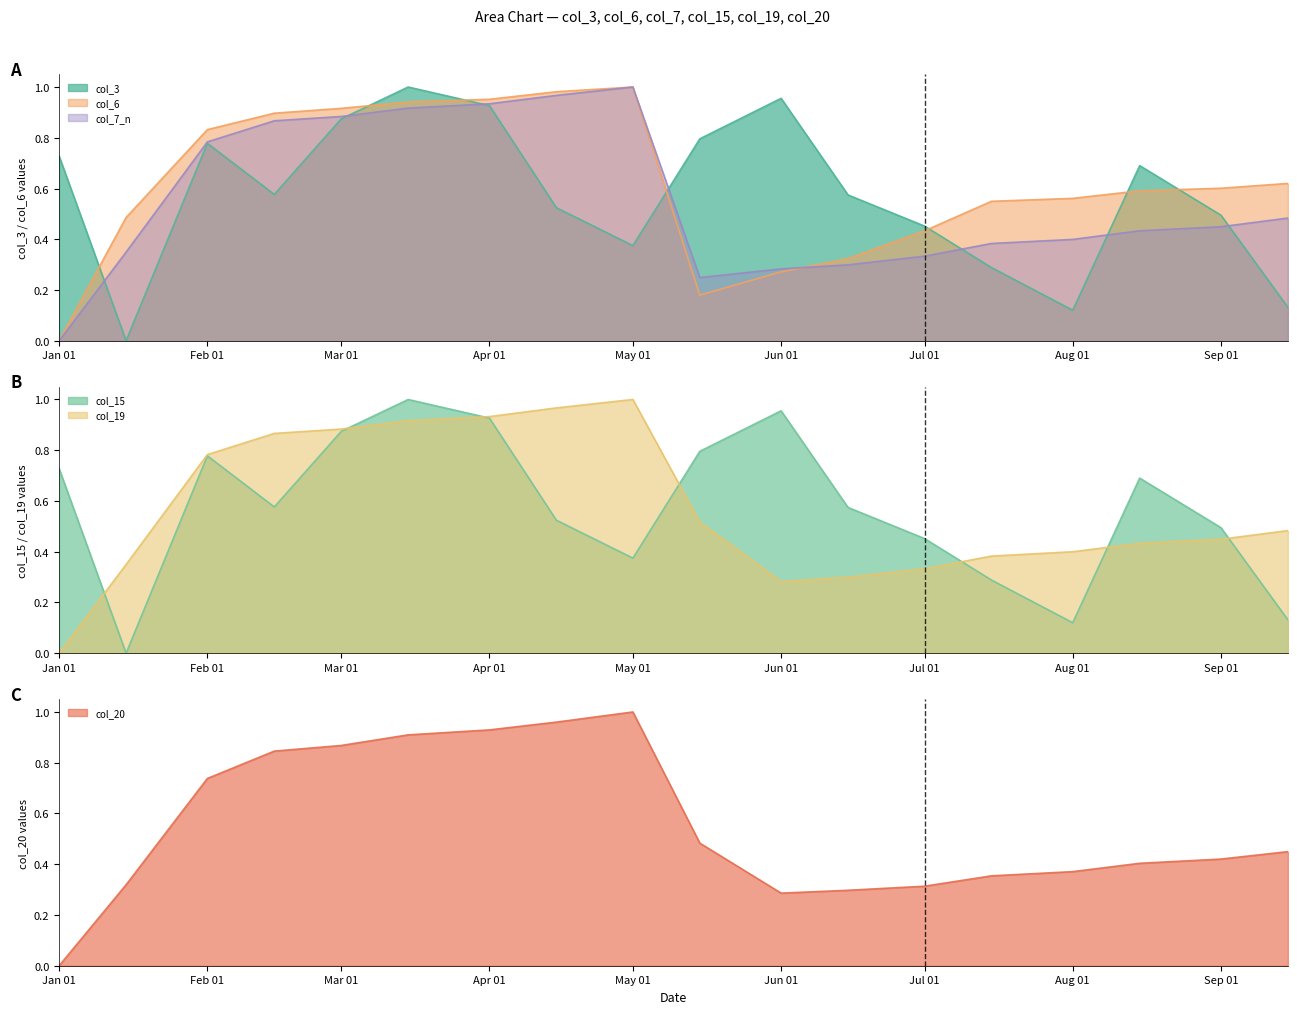

At which label does col_7_n reach its minimum?

Jan 01